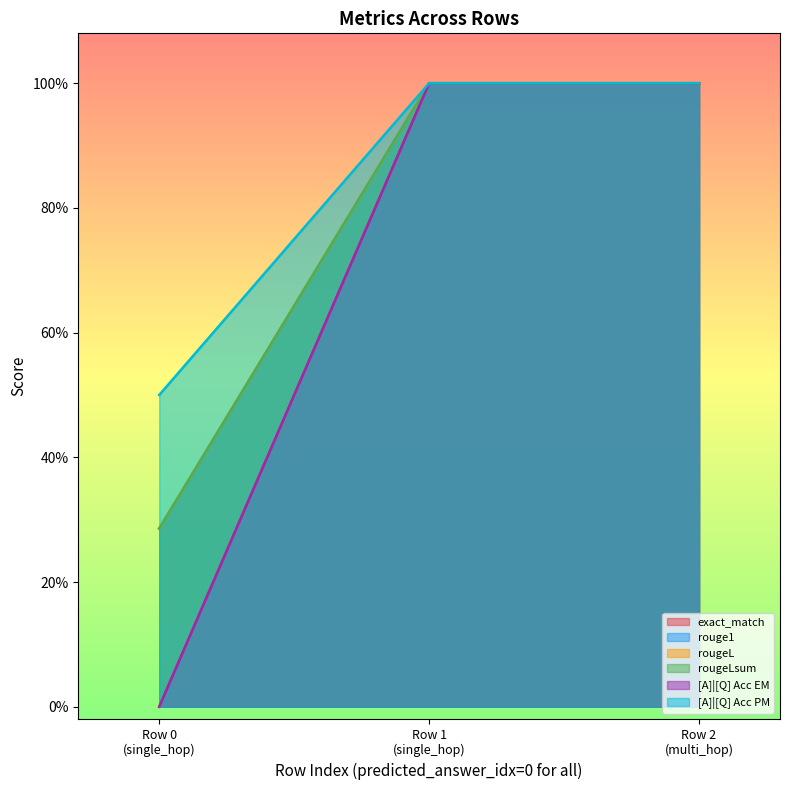

The value of rougeLsum at Row 0 (single_hop) is 0.3. True or false?

True